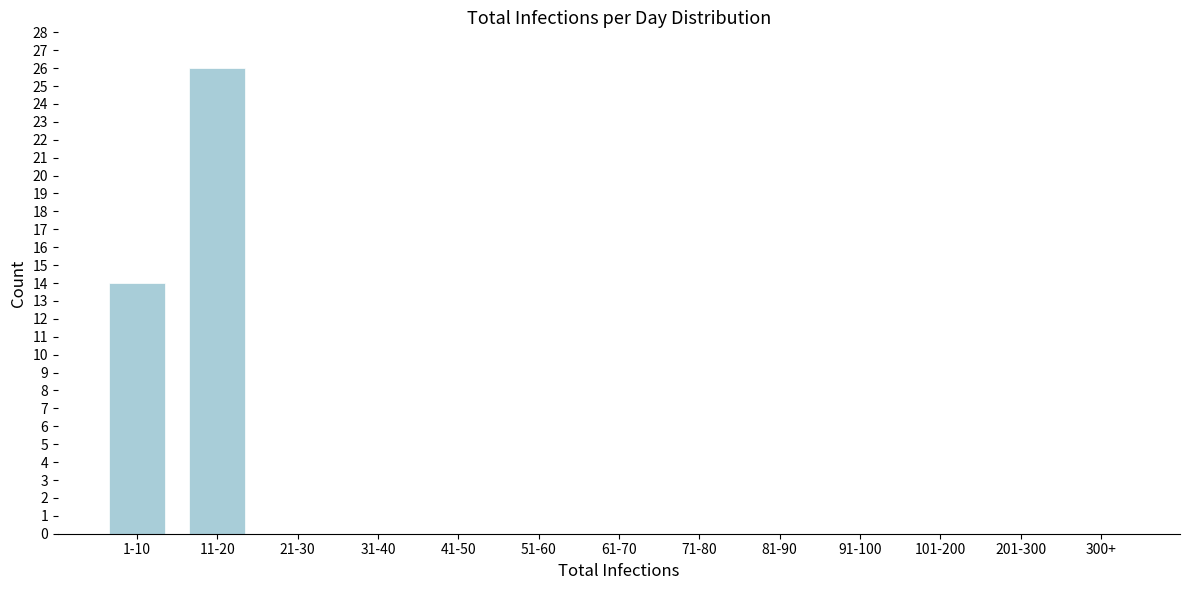

Reading right to left, list all the values displayed in this chart.

300+=0	201-300=0	101-200=0	91-100=0	81-90=0	71-80=0	61-70=0	51-60=0	41-50=0	31-40=0	21-30=0	11-20=26	1-10=14